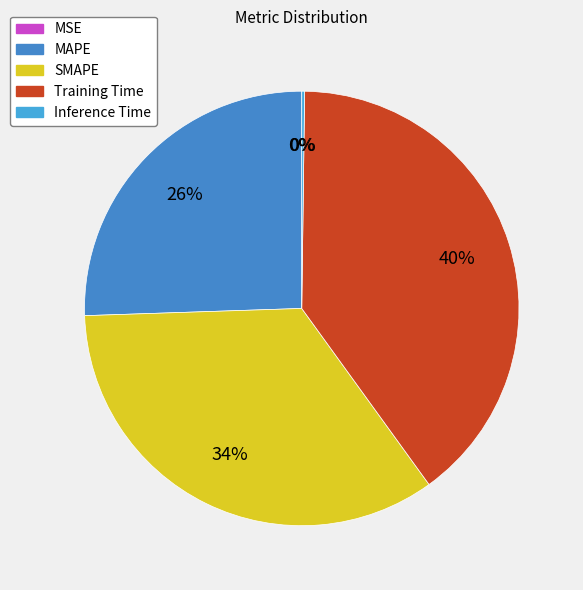

What is the smallest slice in the pie chart?

MSE